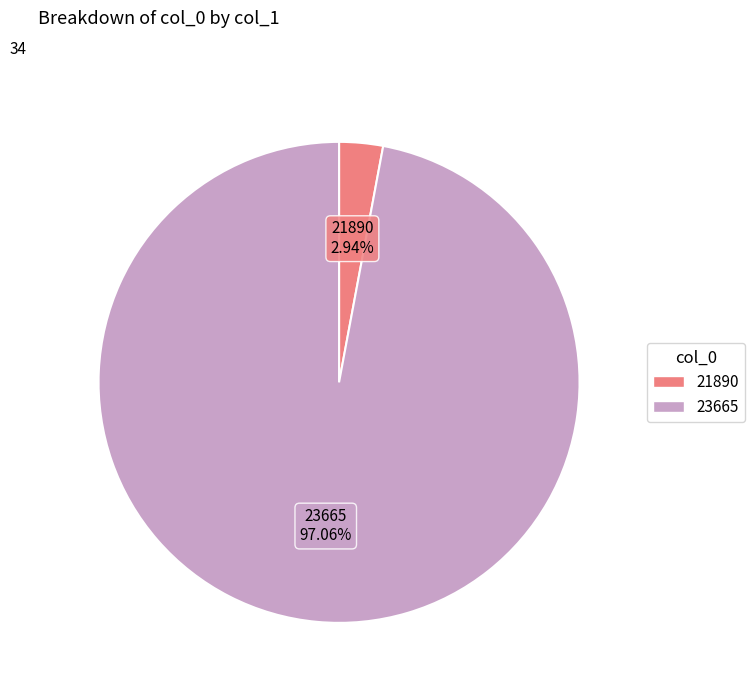

Which category accounts for the majority?

23665